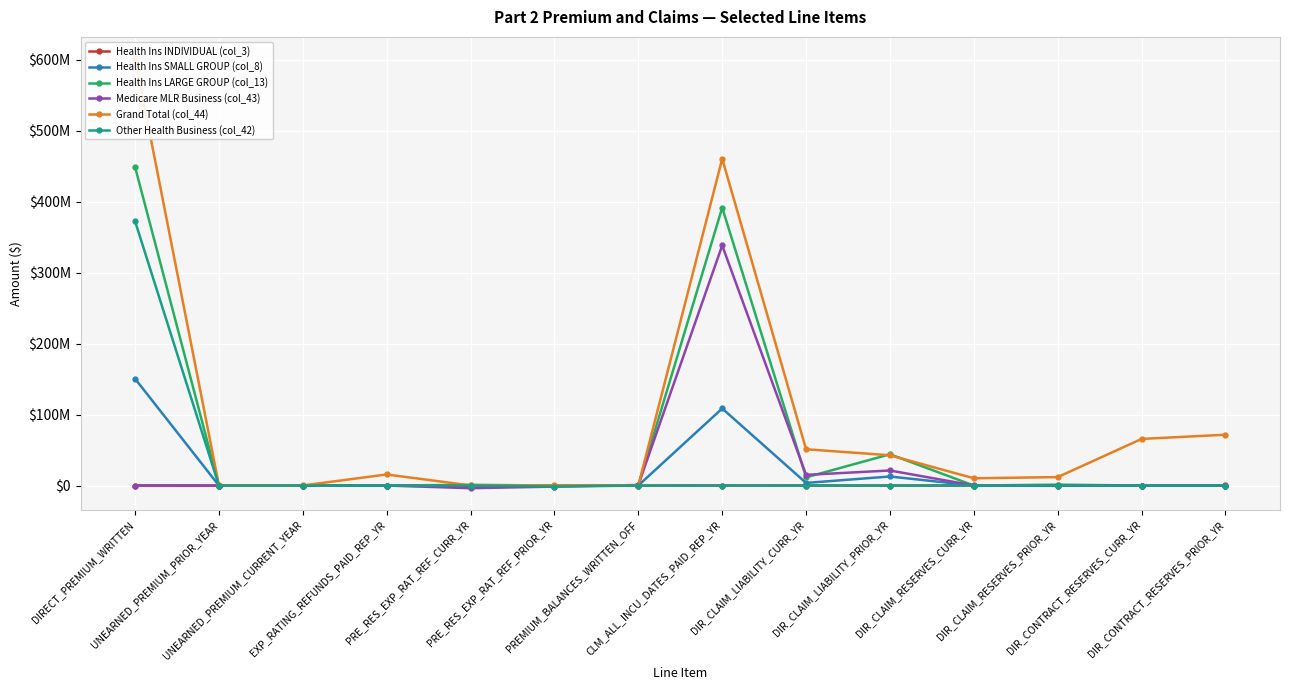

The value of Medicare MLR Business (col_43) at PRE_RES_EXP_RAT_REF_CURR_YR is -2506023.8. True or false?

False